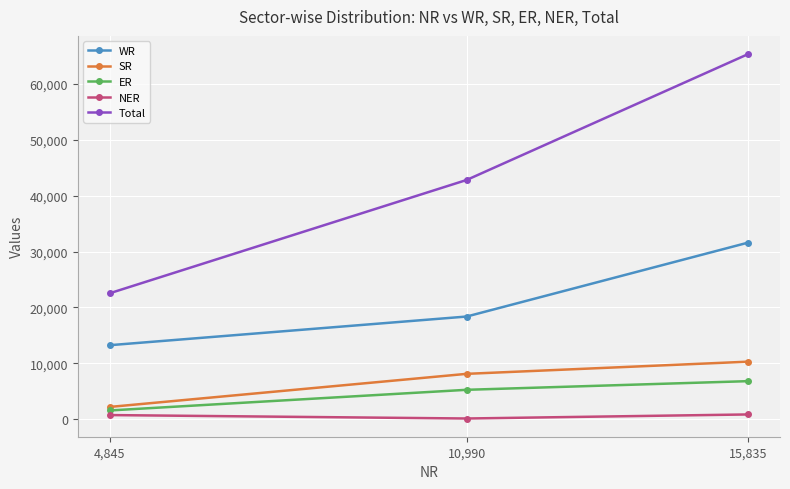

At which label is Total closest to 43949?

10,990